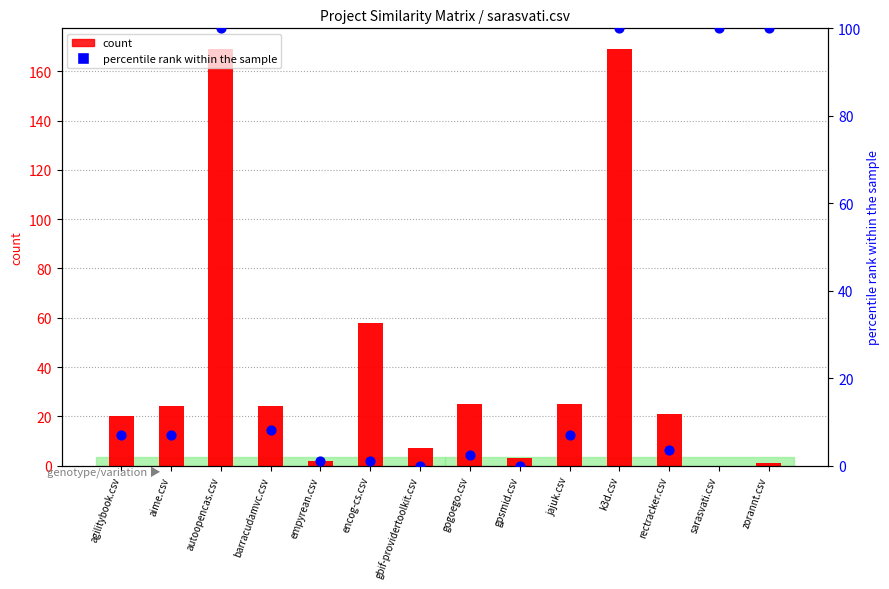

What is the total value across all series at encog-cs.csv?

117.2